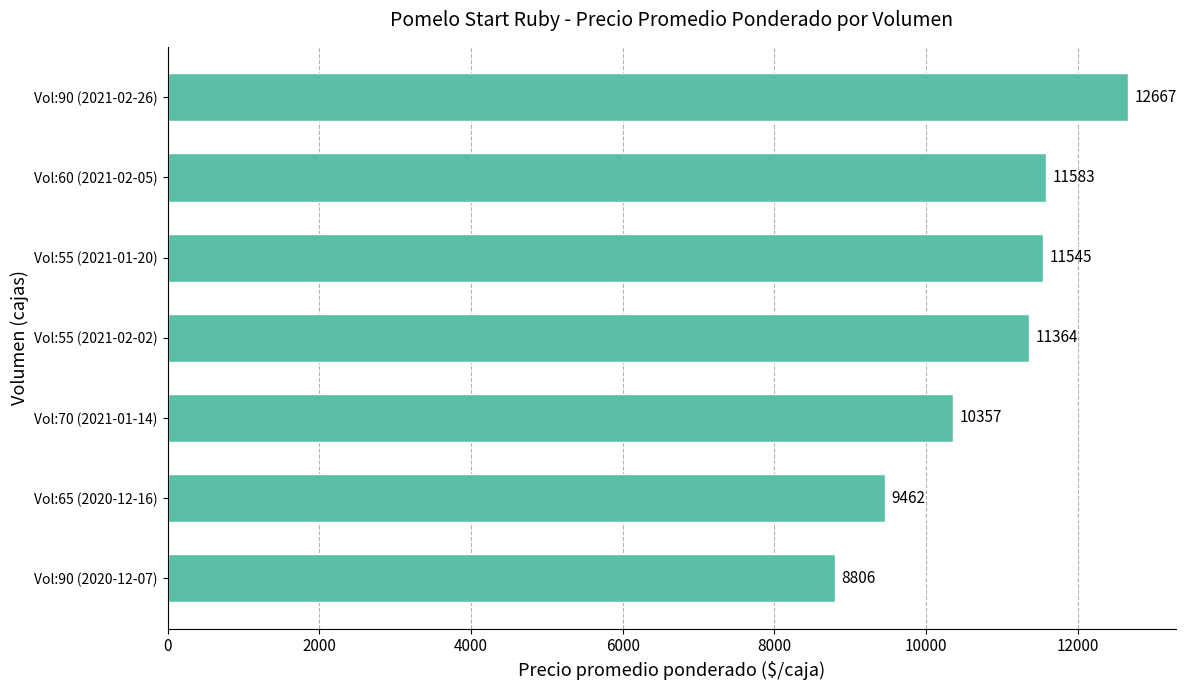

At which category does the chart reach its minimum across all series?

Vol:90 (2020-12-07)